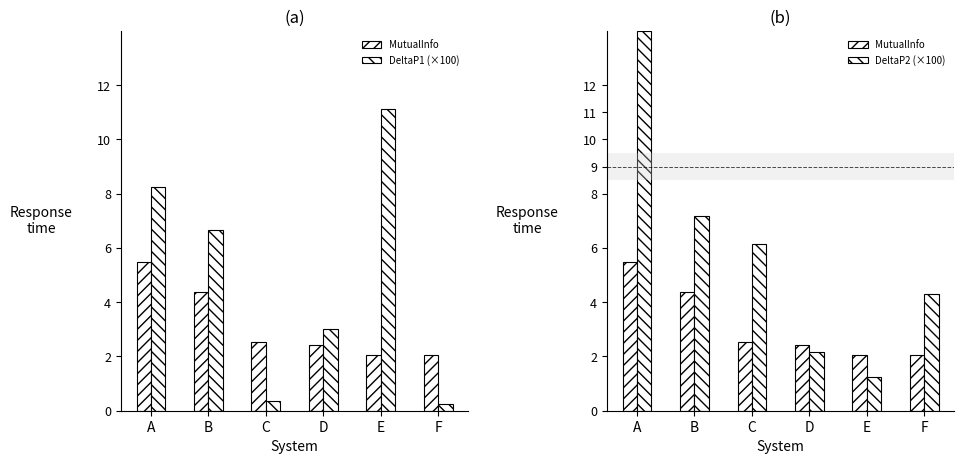

At which label does DeltaP2 (×100) first exceed 6?

A